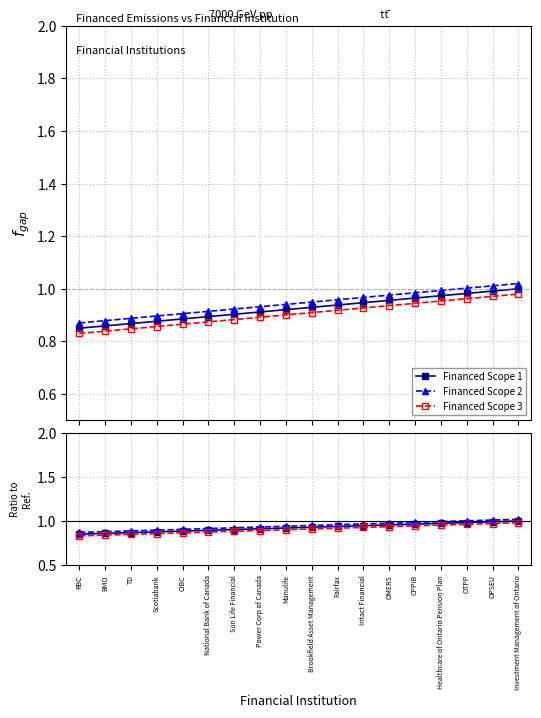

Does the chart have visible grid lines?

Yes